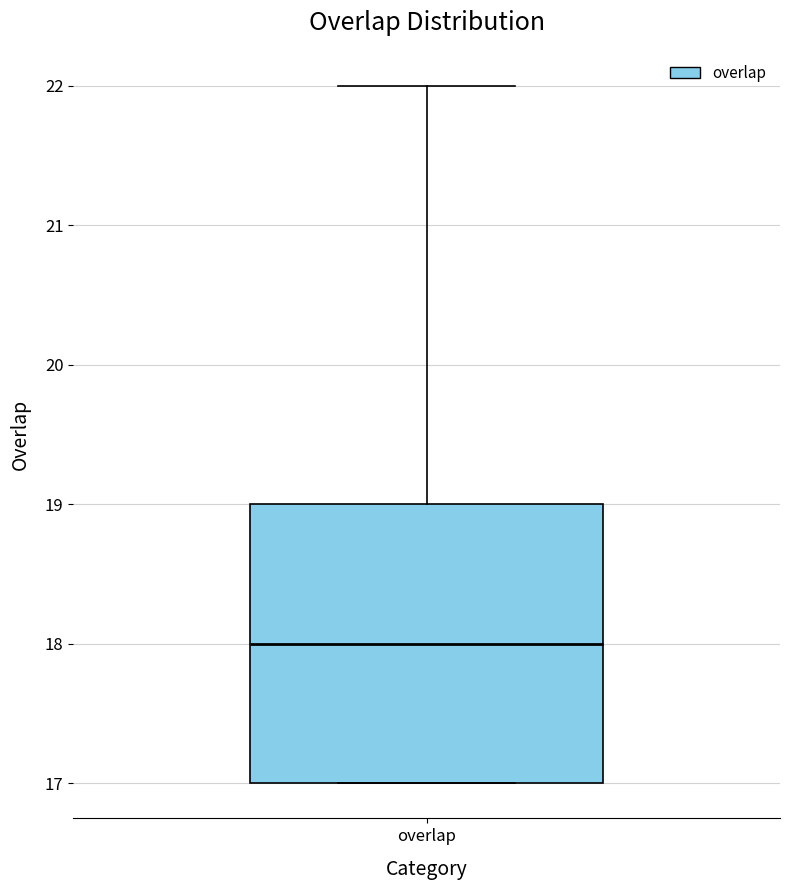

Where does the median line of the box for overlap sit on the y-axis? The values are not printed on the chart, so give them approximately, as read against the axis.

18